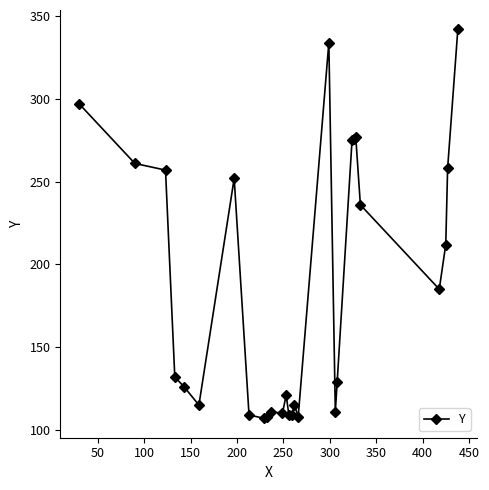

Count the number of data series in this chart.

1